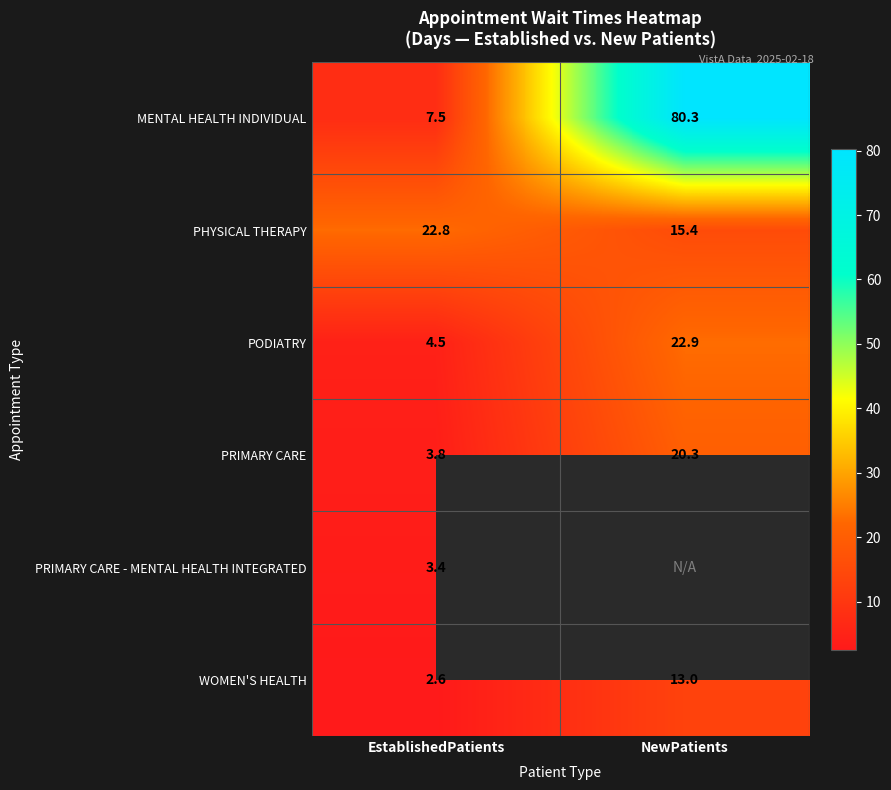

What is the difference between the maximum and minimum values in the WOMEN'S HEALTH series?

10.4